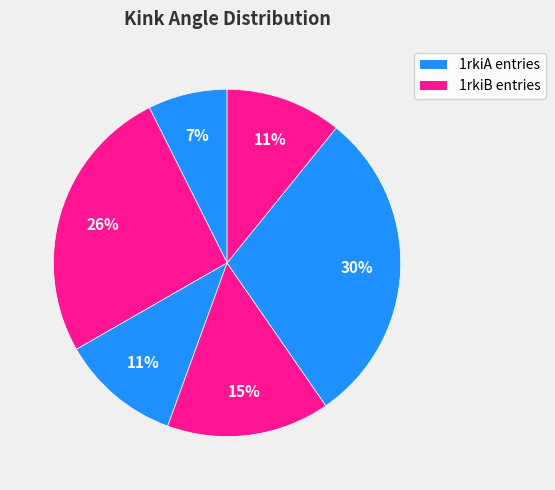

How many segments does this pie chart have?

6